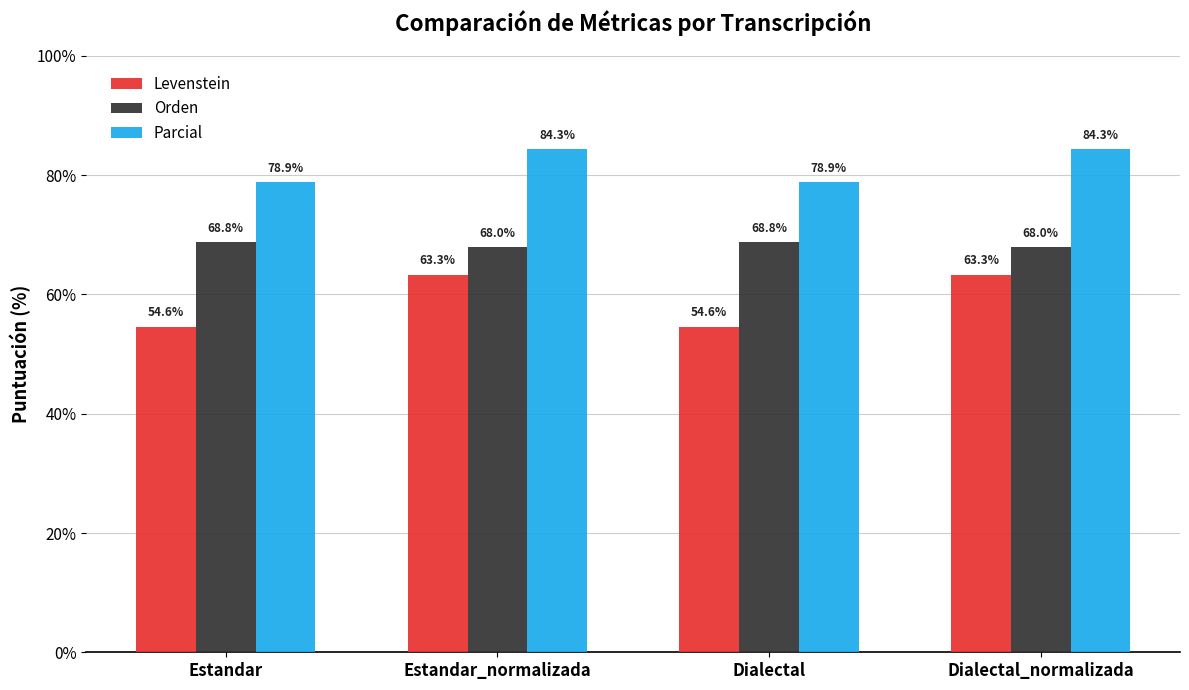

The Orden series shows 68.8 at Estandar. True or false?

True